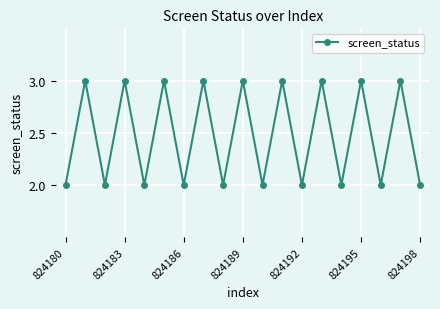

Reading left to right, transcribe all the data shown in this chart.

2	3	2	3	2	3	2	3	2	3	2	3	2	3	2	3	2	3	2